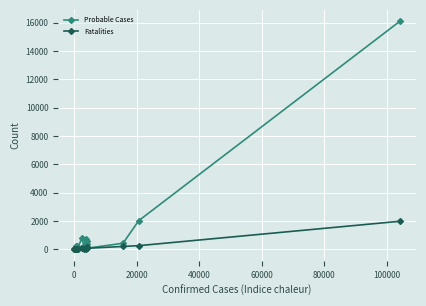

Which series has the widest spread of values?

Probable Cases